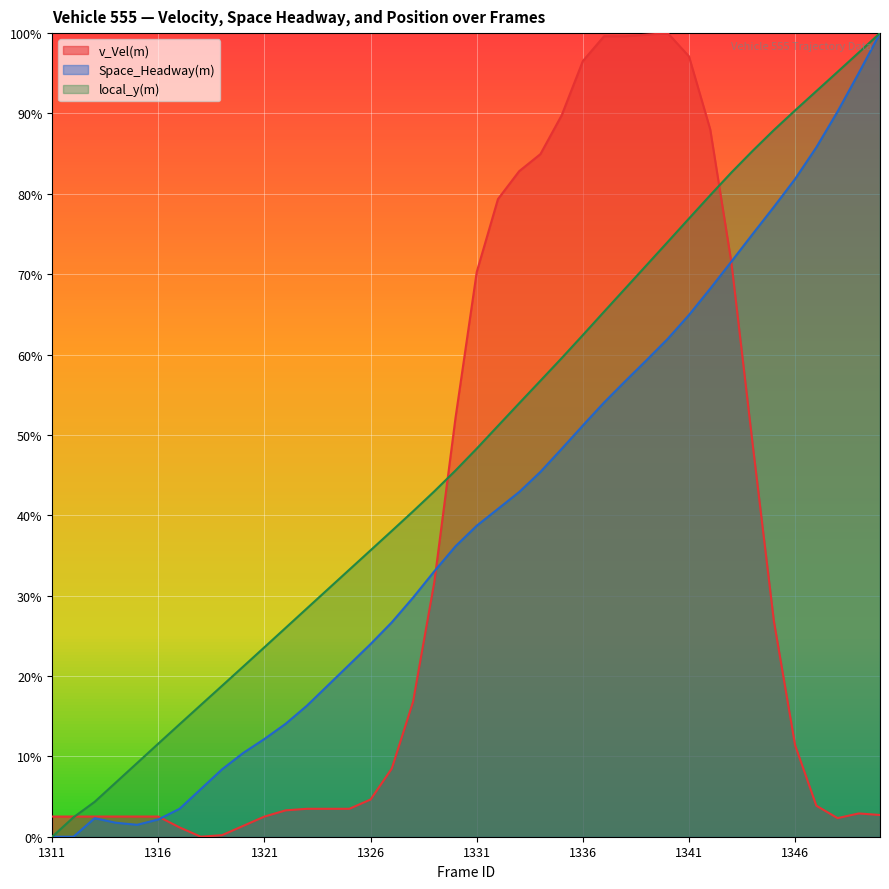

How many intersections are there between v_Vel(m) and Space_Headway(m)?

3